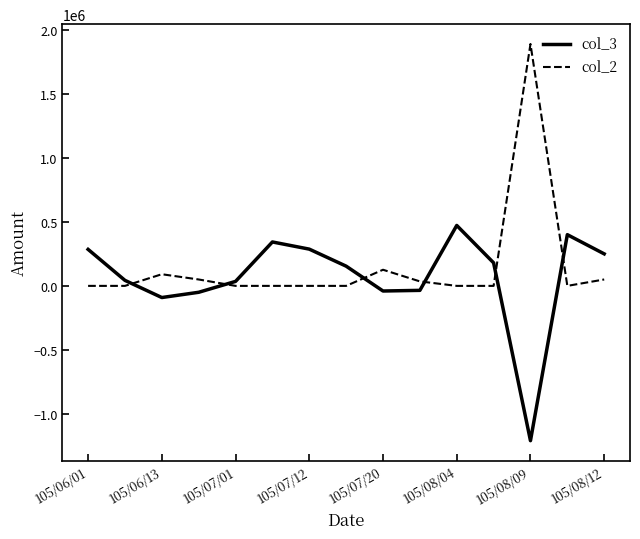

What is the difference between the maximum and minimum values in the col_3 series?

1681000